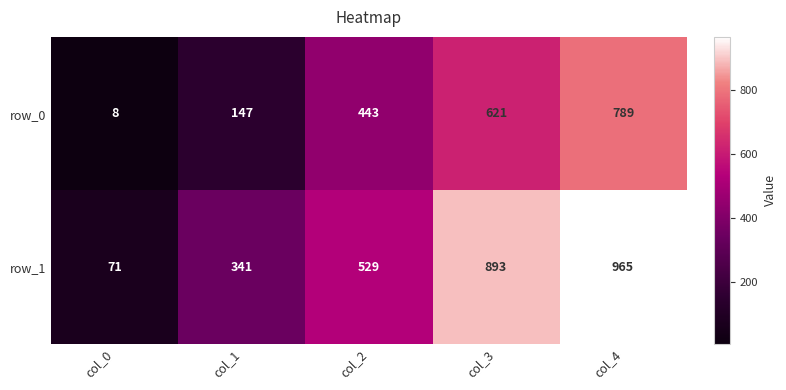

Rank the series at col_4 from highest to lowest value.

row_1, row_0